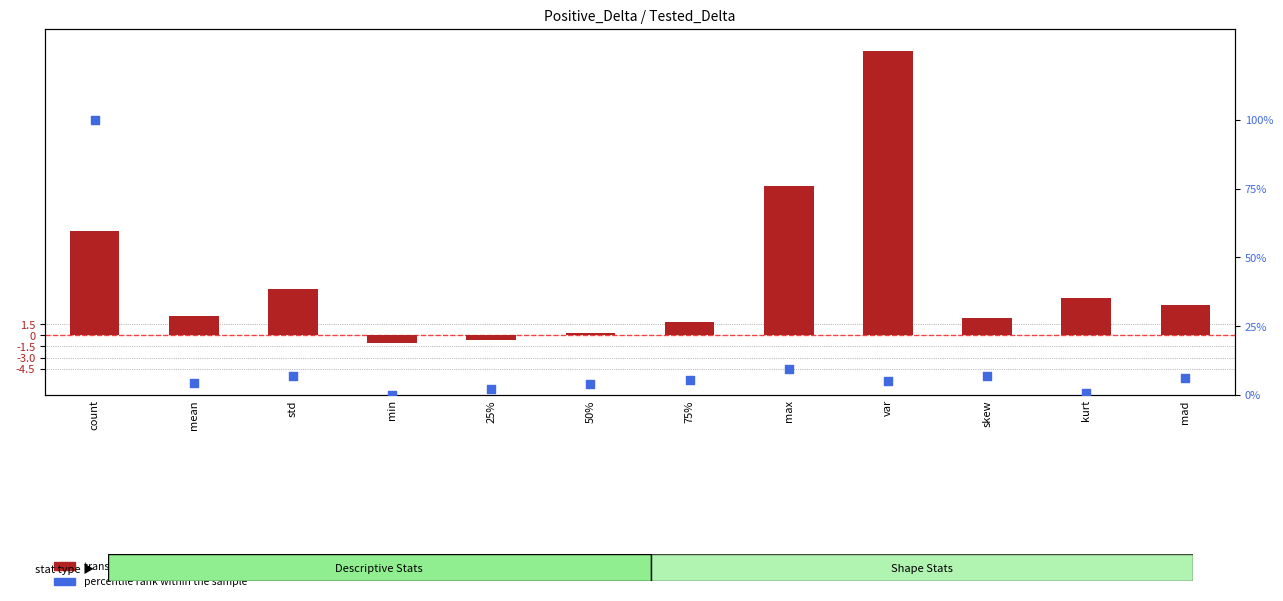

What is the total value across all series at 50%?

4.2